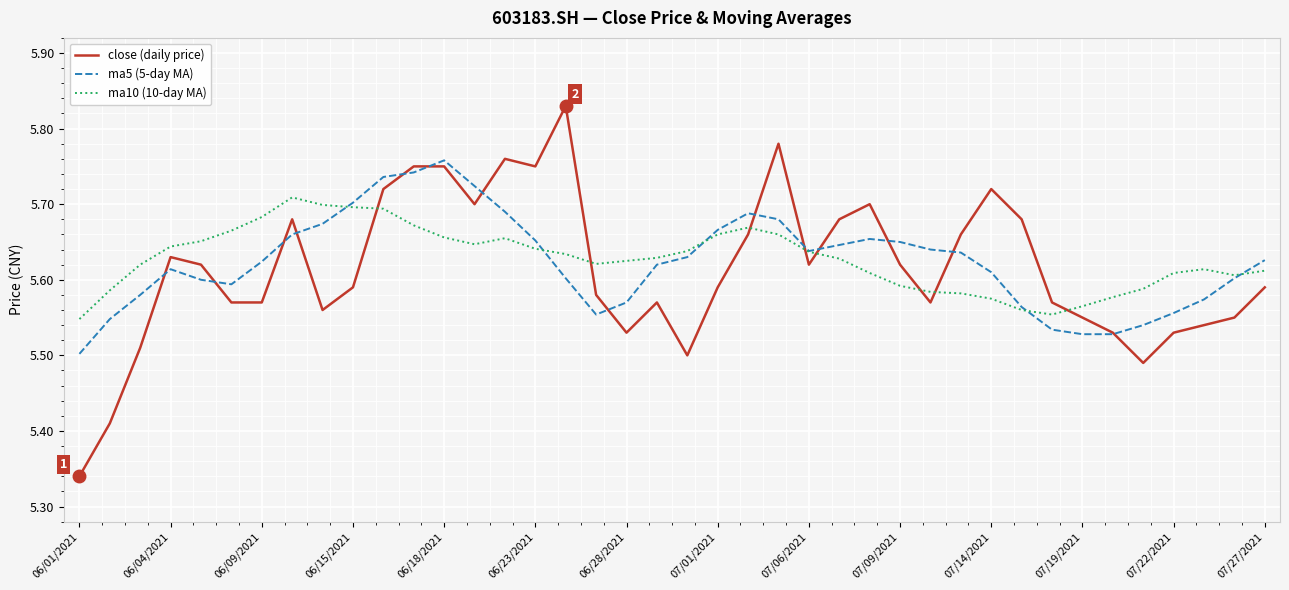

Rank the series by their maximum value, from highest to lowest.

close (daily price), ma5 (5-day MA), ma10 (10-day MA)